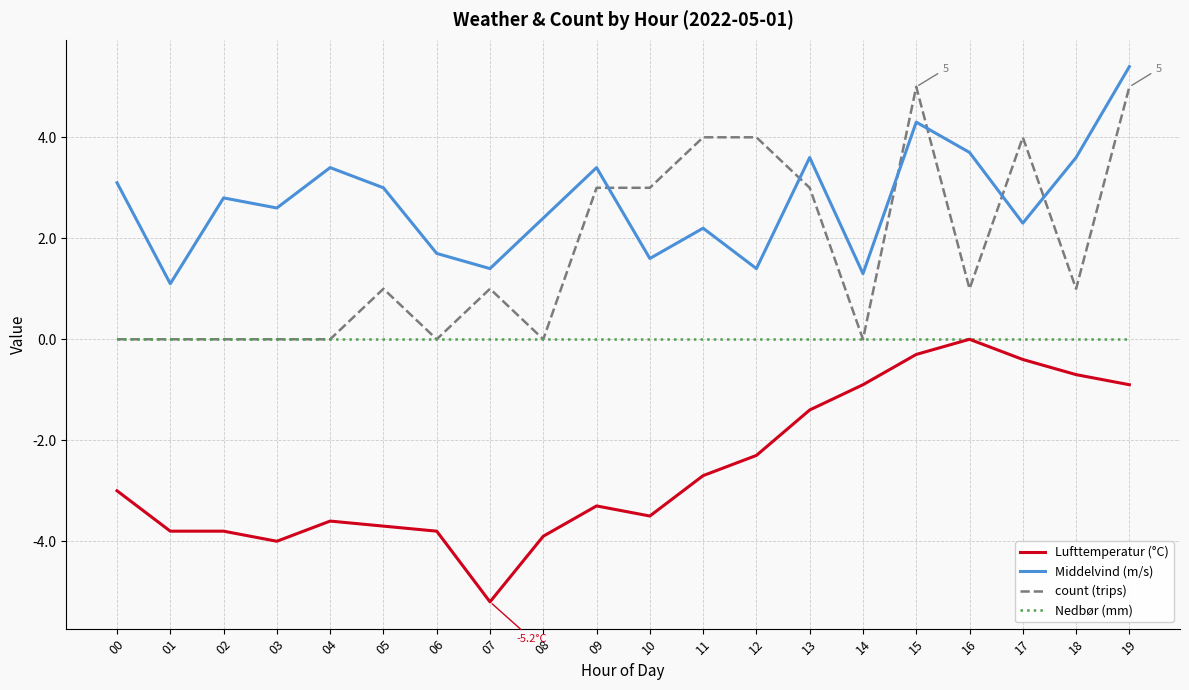

At how many categories does at least one series exceed 1?

20